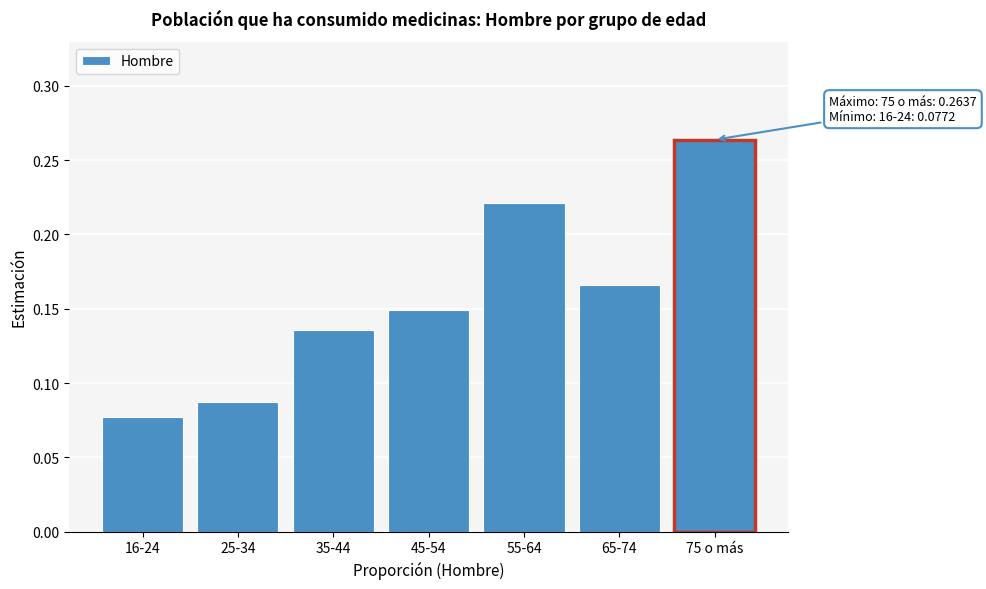

Which has a higher value, 16-24 or 25-34?

25-34